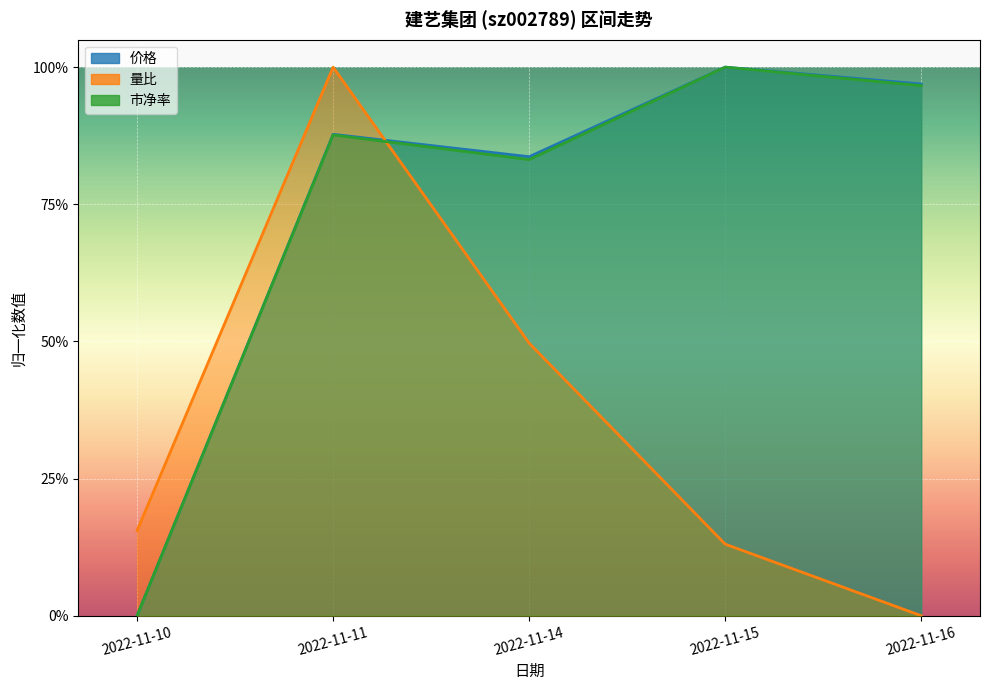

What is the difference between the maximum and minimum values in the 市净率 series?

1.0